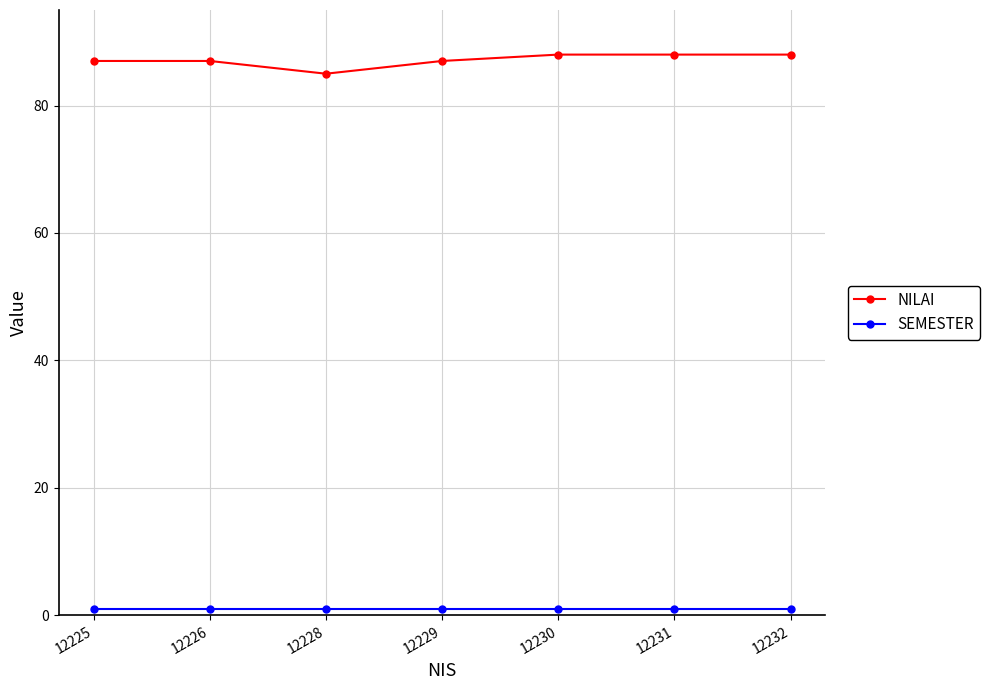

At which category does NILAI reach its first local valley?

12228